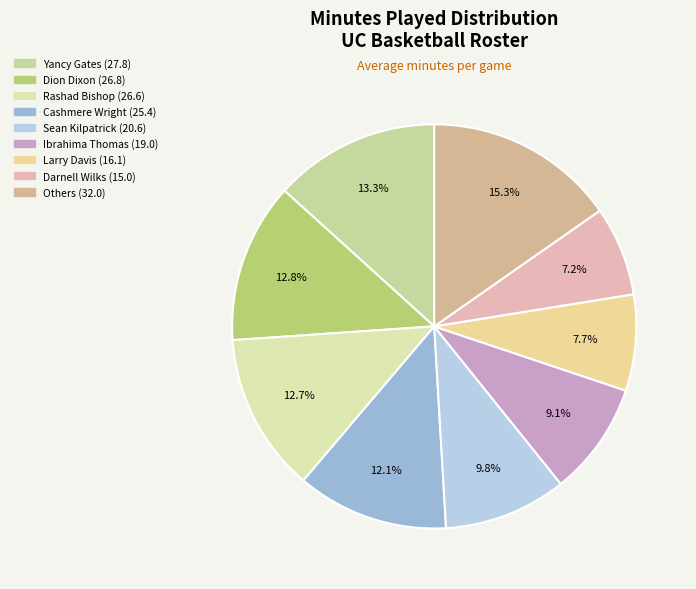

How many slices are in this pie chart?

9